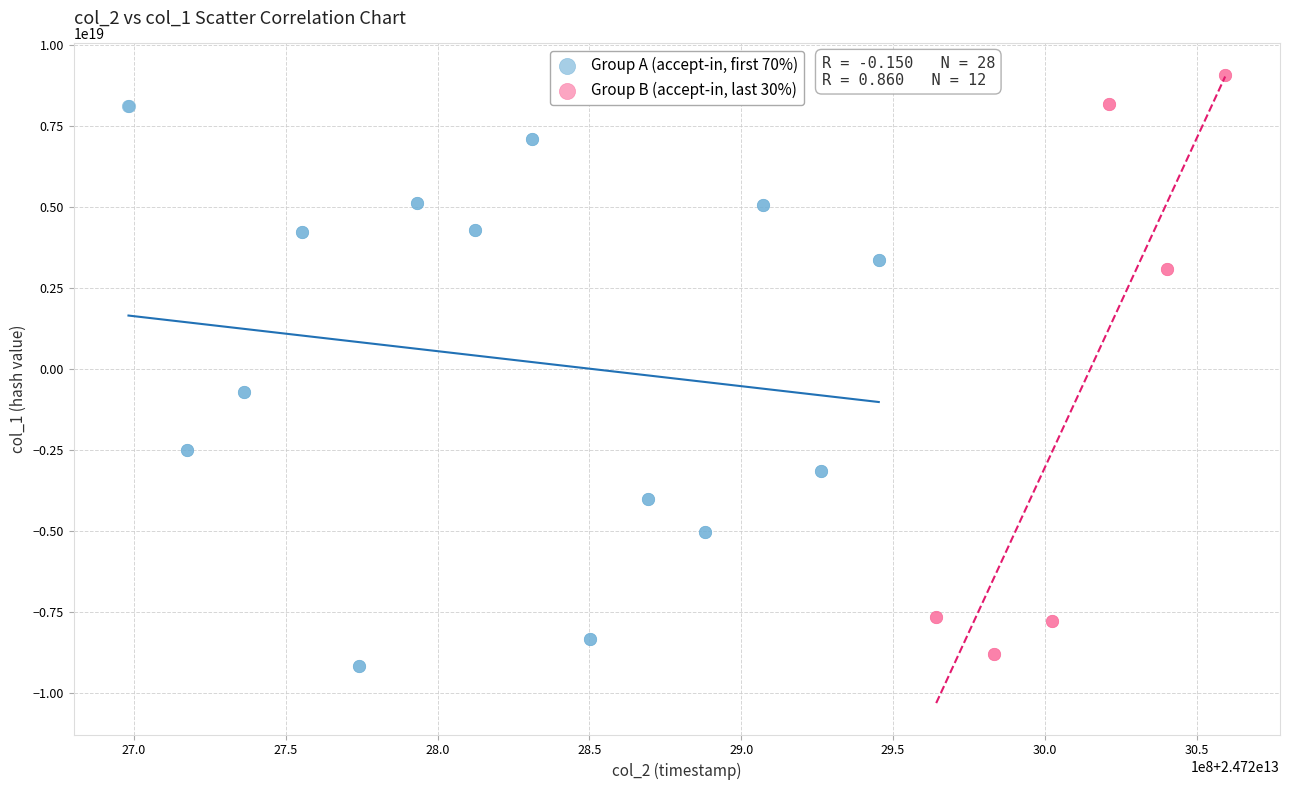

Which series contains the highest Y value?

Group B (accept-in, last 30%)